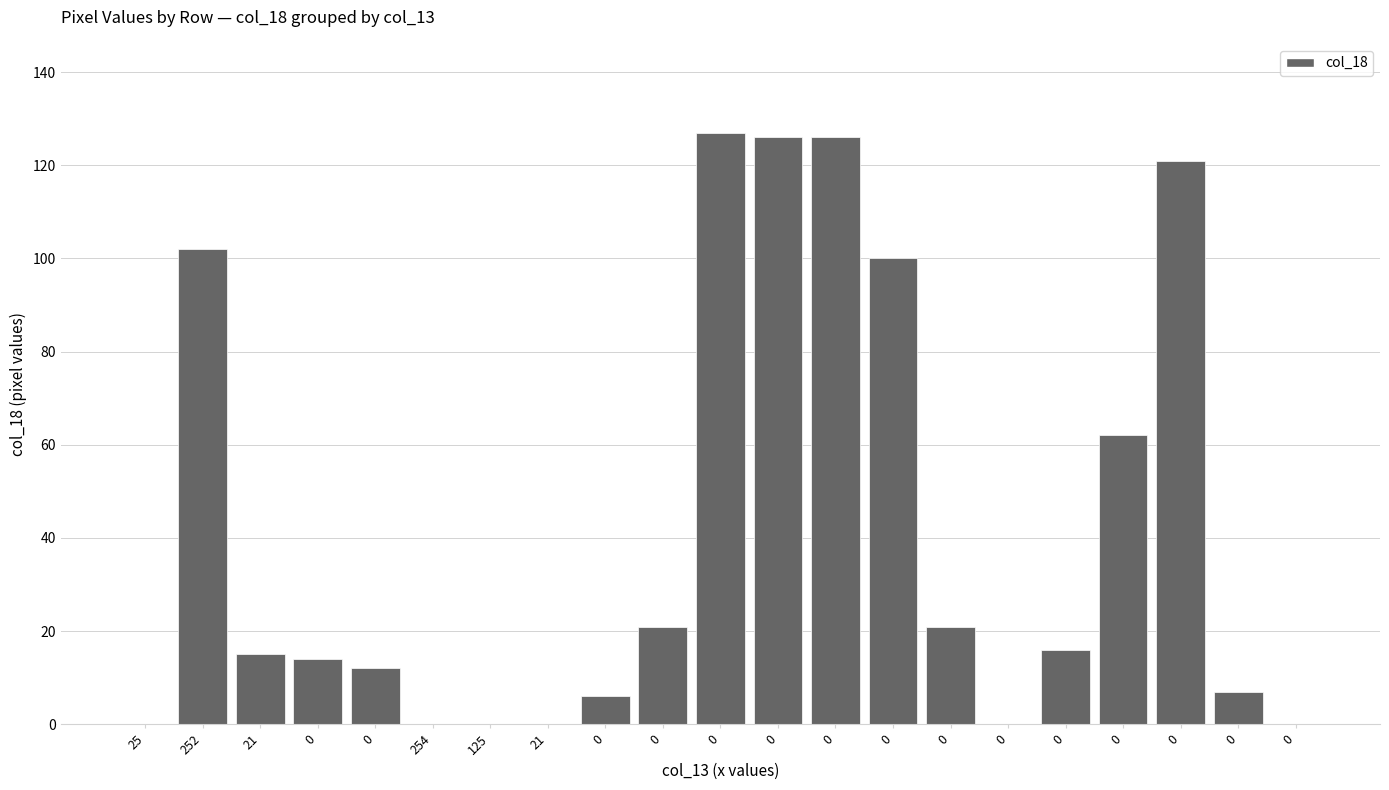

Reading right to left, what are all the values shown in this chart?

0=0	0=7	0=121	0=62	0=16	0=0	0=21	0=100	0=126	0=126	0=127	0=21	0=6	21=0	125=0	254=0	0=12	0=14	21=15	252=102	25=0